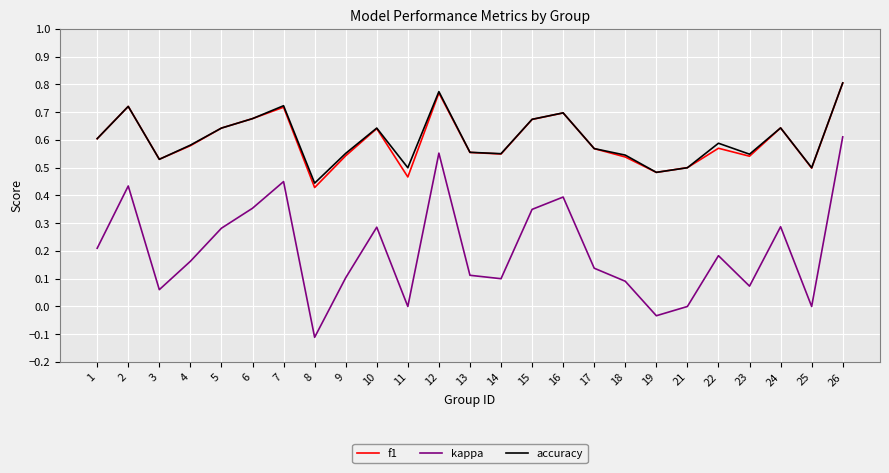

How many lines are shown in the chart?

3